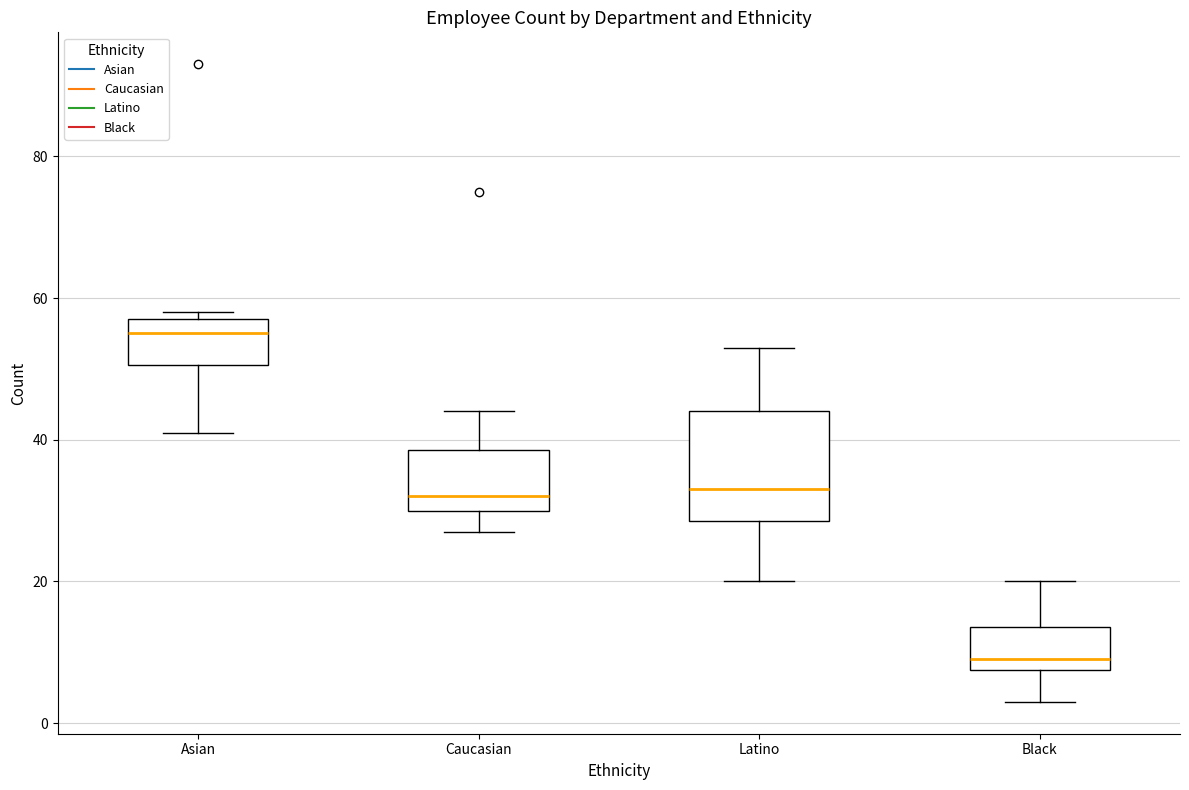

Which box has the lowest median line?

Black